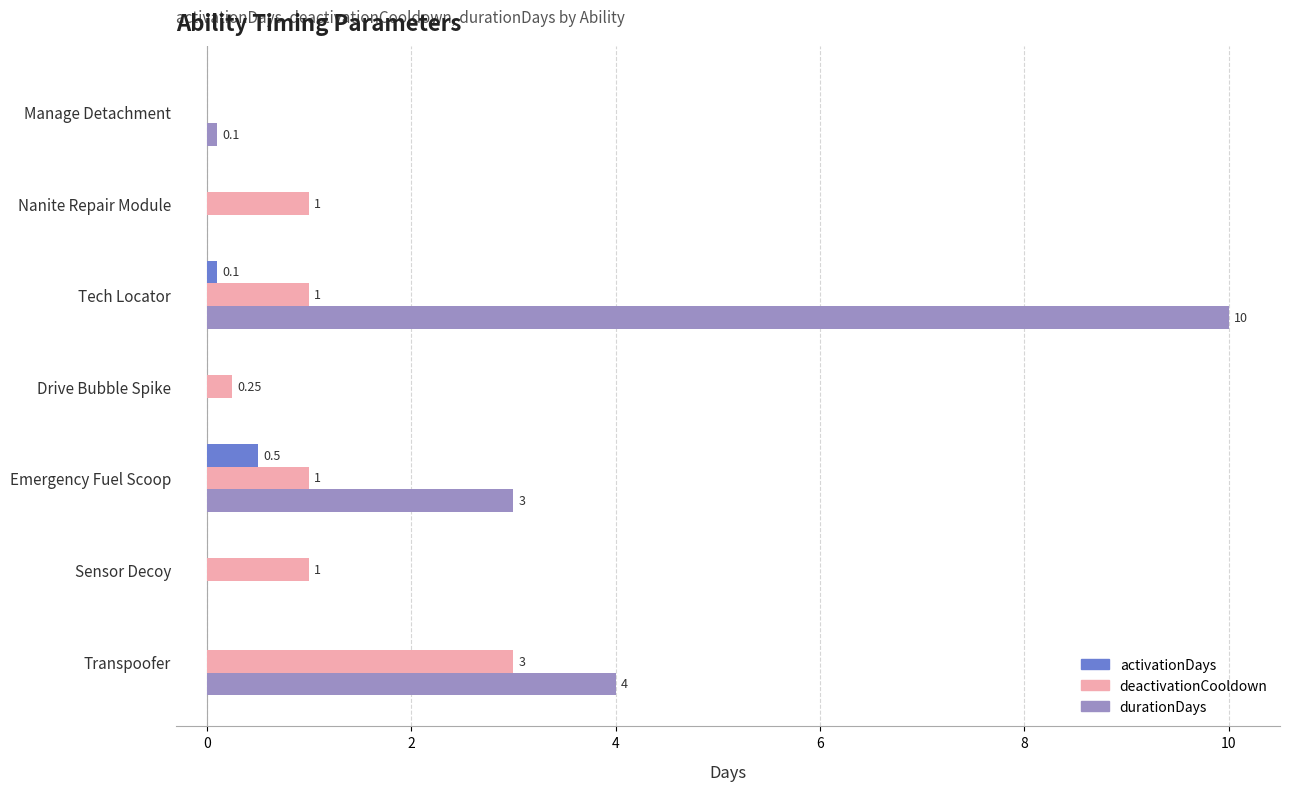

Which series has the largest range (max minus min)?

durationDays